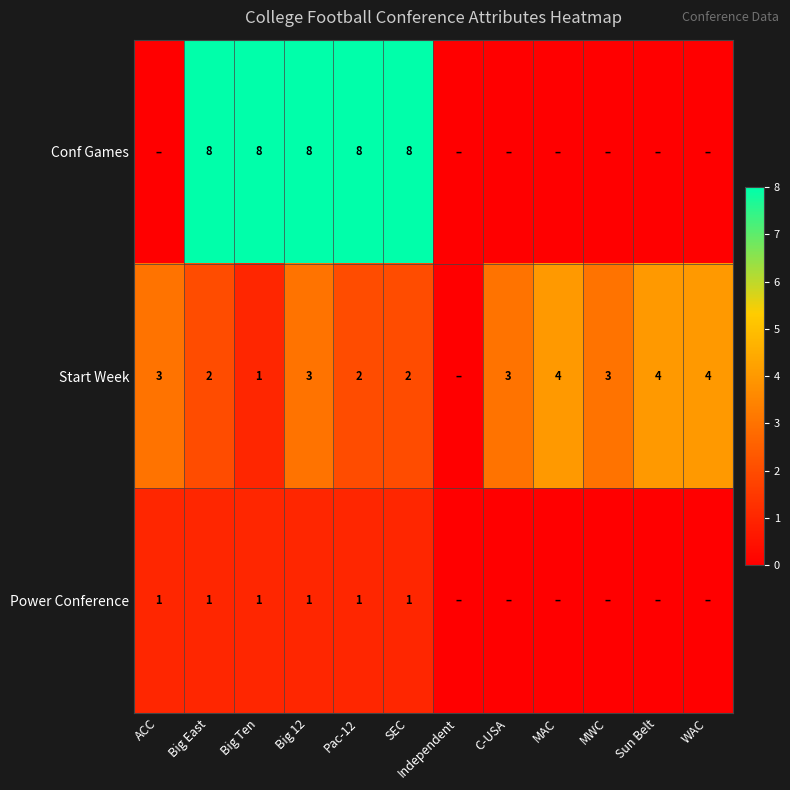

What is the maximum value shown in the chart?

8